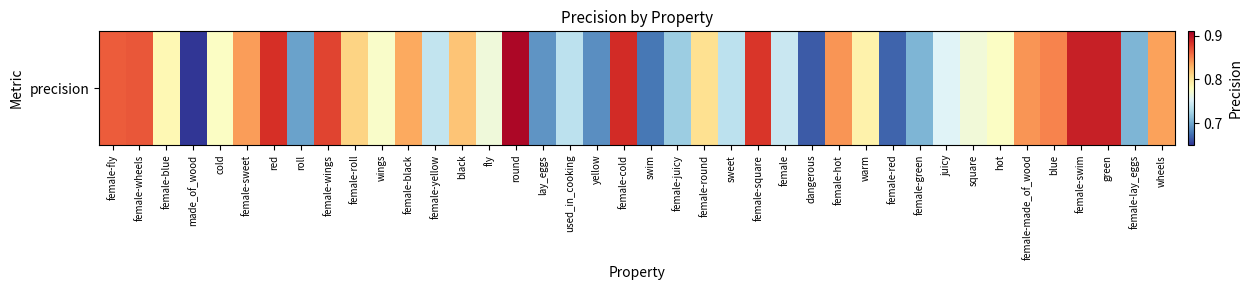

How many values are between 0 and 1?

40